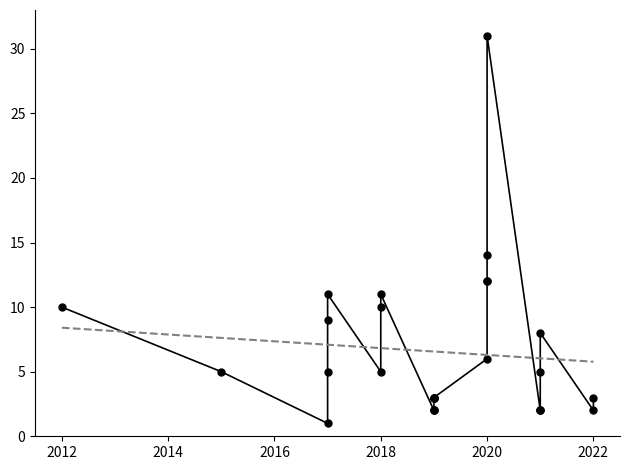

Count the number of values greater than 5.

11